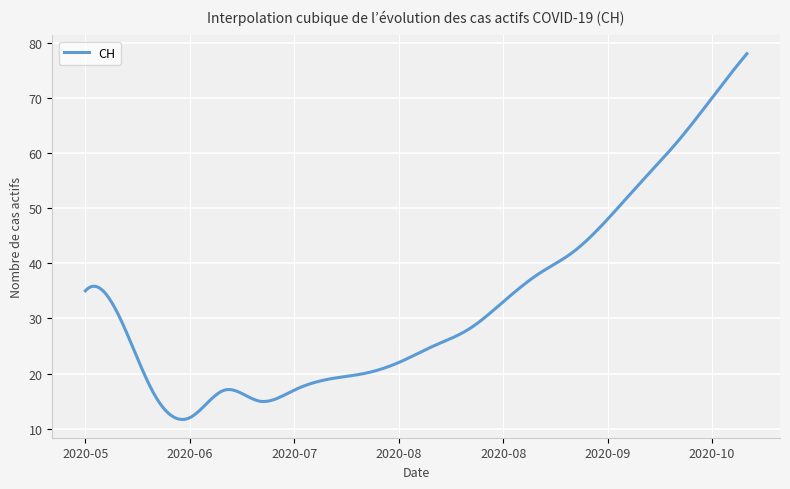

What is the difference between the maximum and minimum values?

66.3